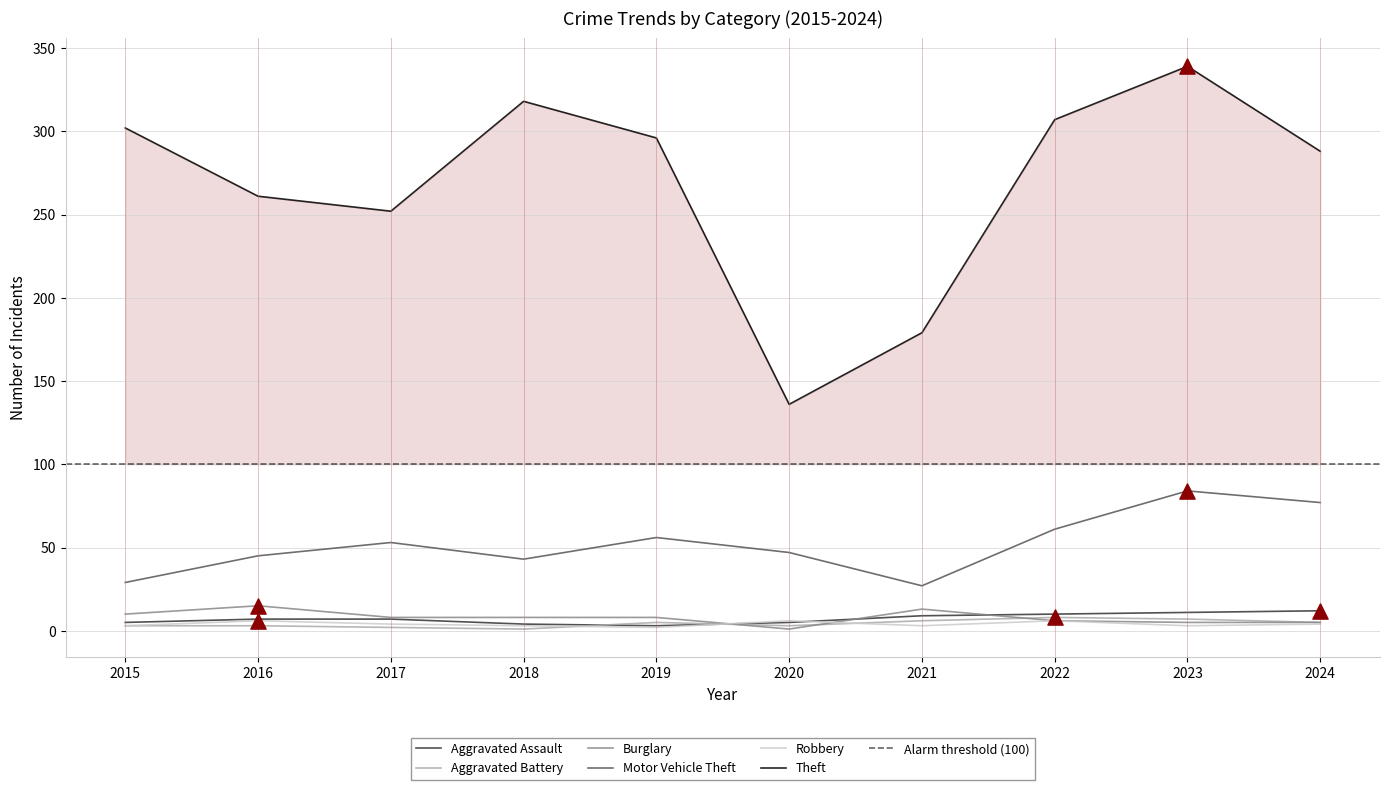

Is the value of Burglary at 2021 greater than the value of Theft at 2023?

No